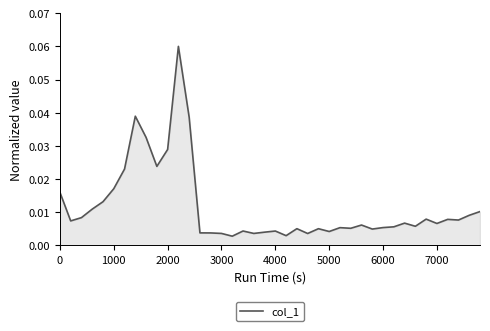

Which has a higher value, 4000 or 2000?

2000